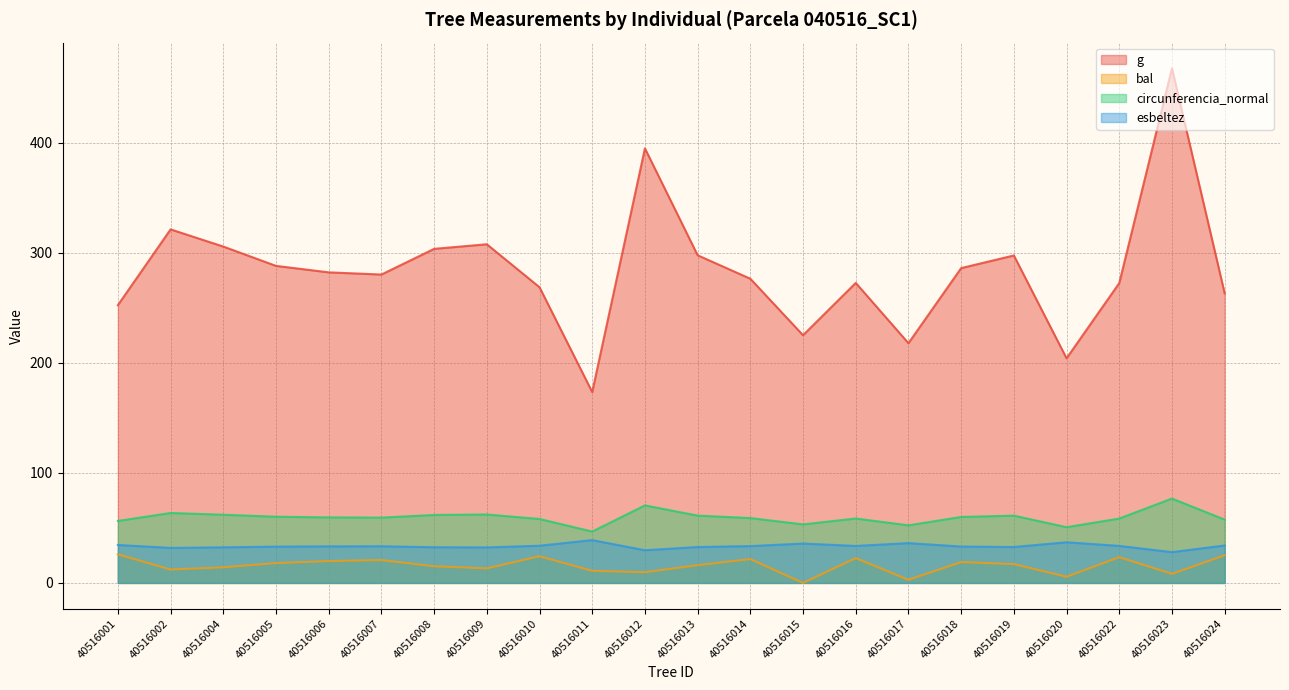

List the series in order of their peak value, lowest first.

bal, esbeltez, circunferencia_normal, g